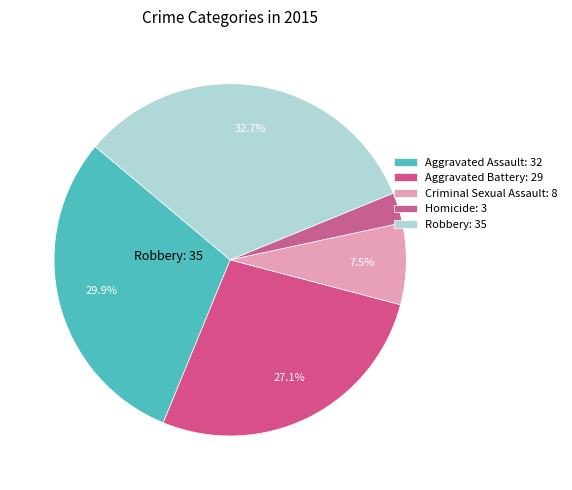

Is there any slice that represents more than half of the pie?

No